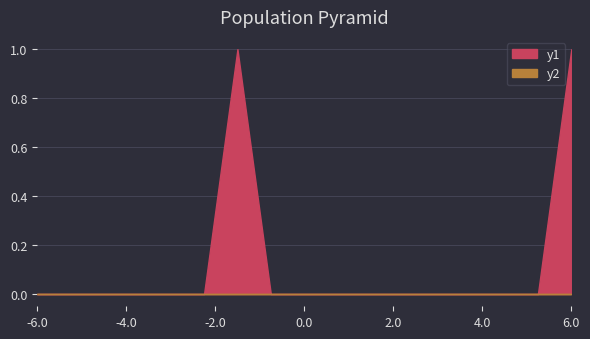

Does the chart display data point markers on the line(s)?

No